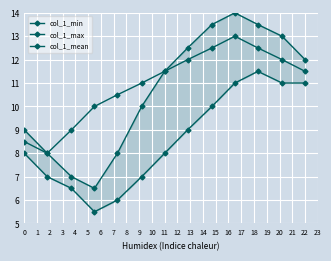

True or false: col_1_min and col_1_mean cross at least once.

False